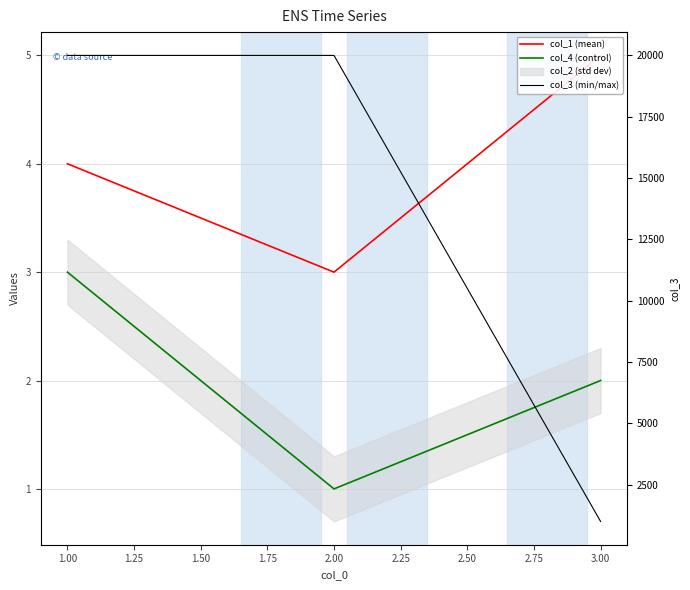

Reading left to right, extract all data points from this chart.

col_1 (mean): 4	3	5
col_4 (control): 3	1	2
col_3 (min/max): 20000	20000	1000